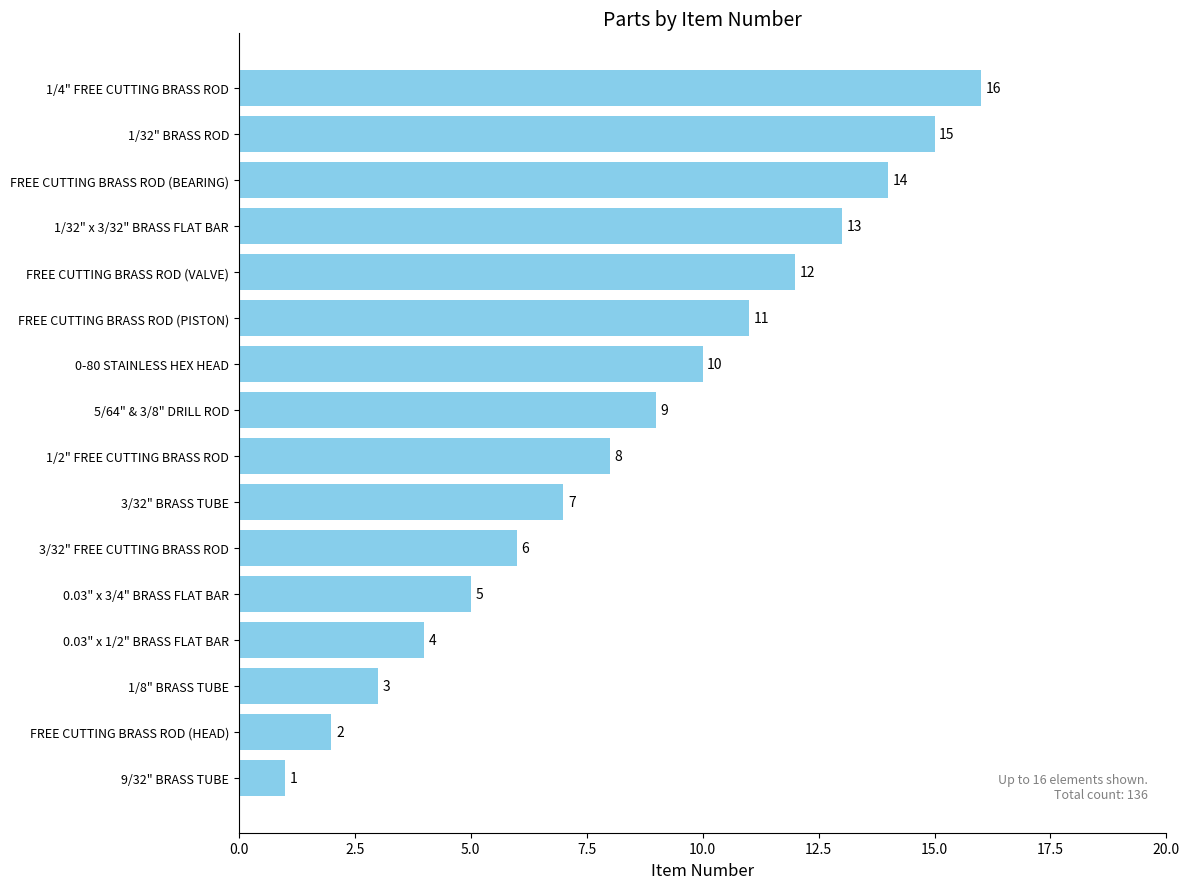

The chart shows a value of 4 at FREE CUTTING BRASS ROD (HEAD). True or false?

False